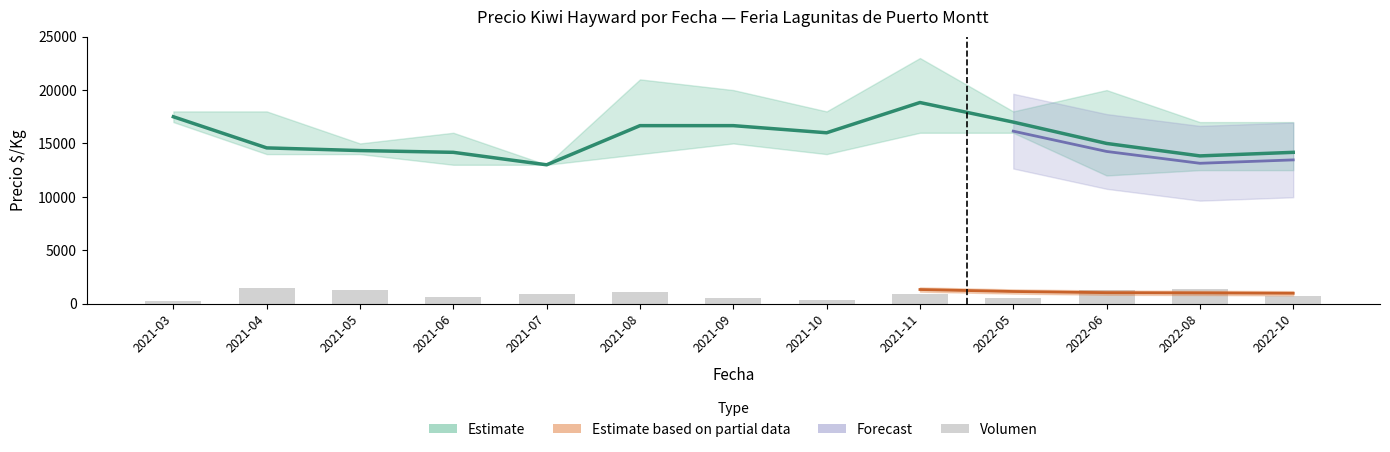

What is the label of the 8th bar from the right?

2021-08